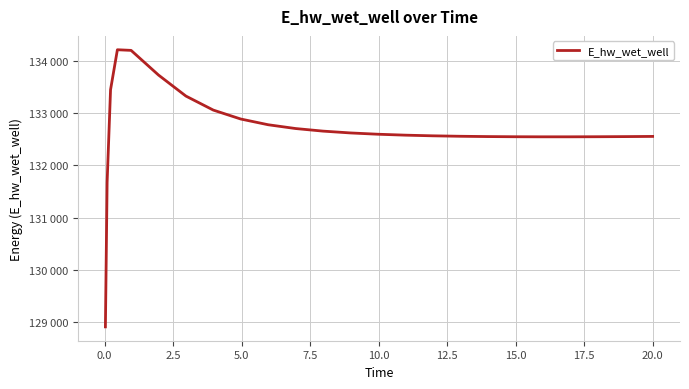

Is this an area chart (filled region under the line)?

No